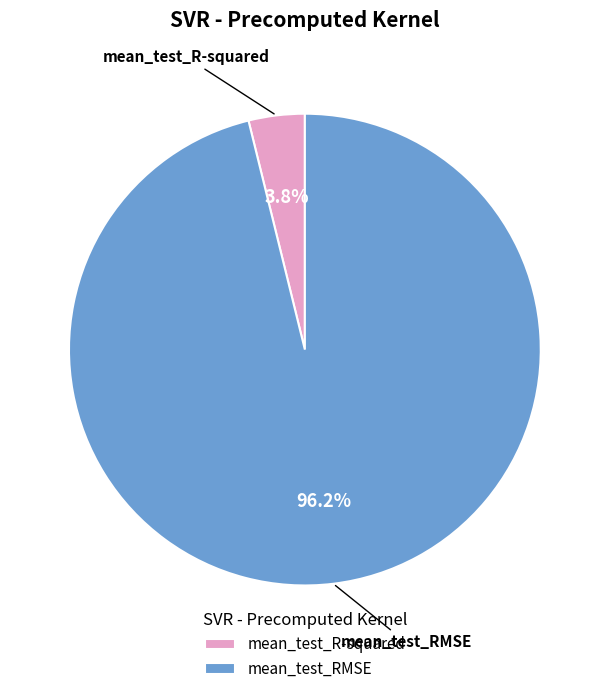

Does mean_test_RMSE represent more than half of the total?

Yes